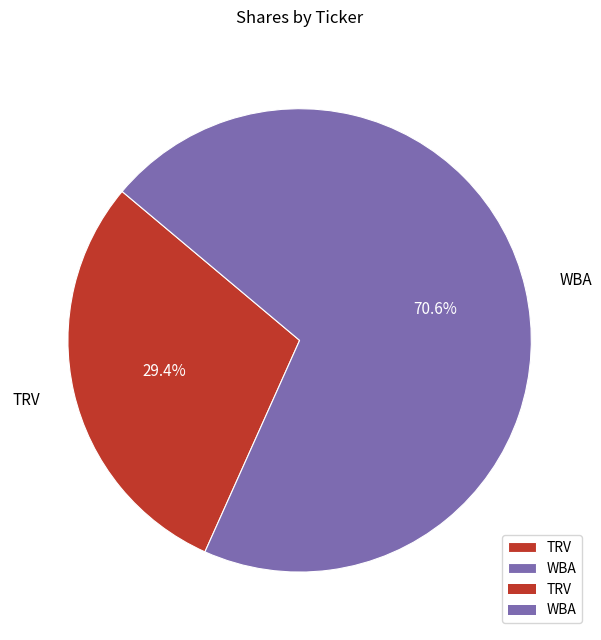

Is there any slice that represents more than half of the pie?

Yes